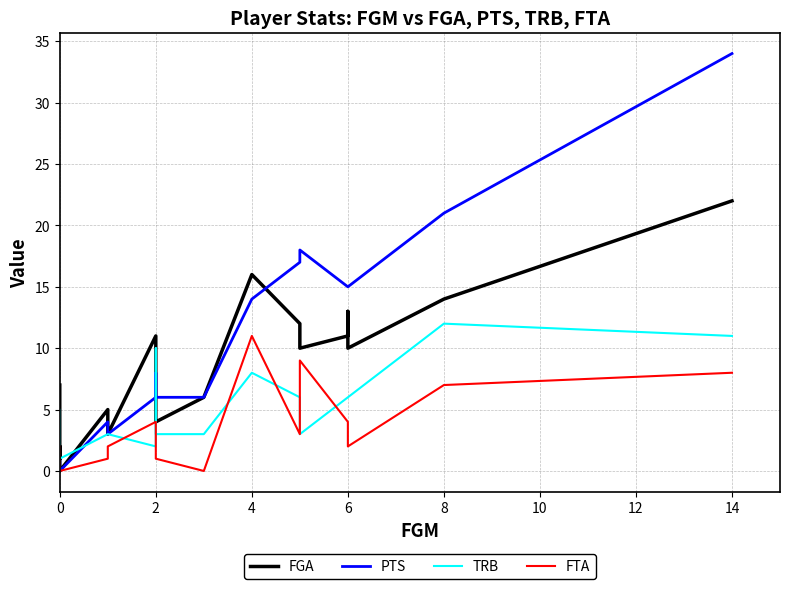

What is the label of the 6th point from the left?

10